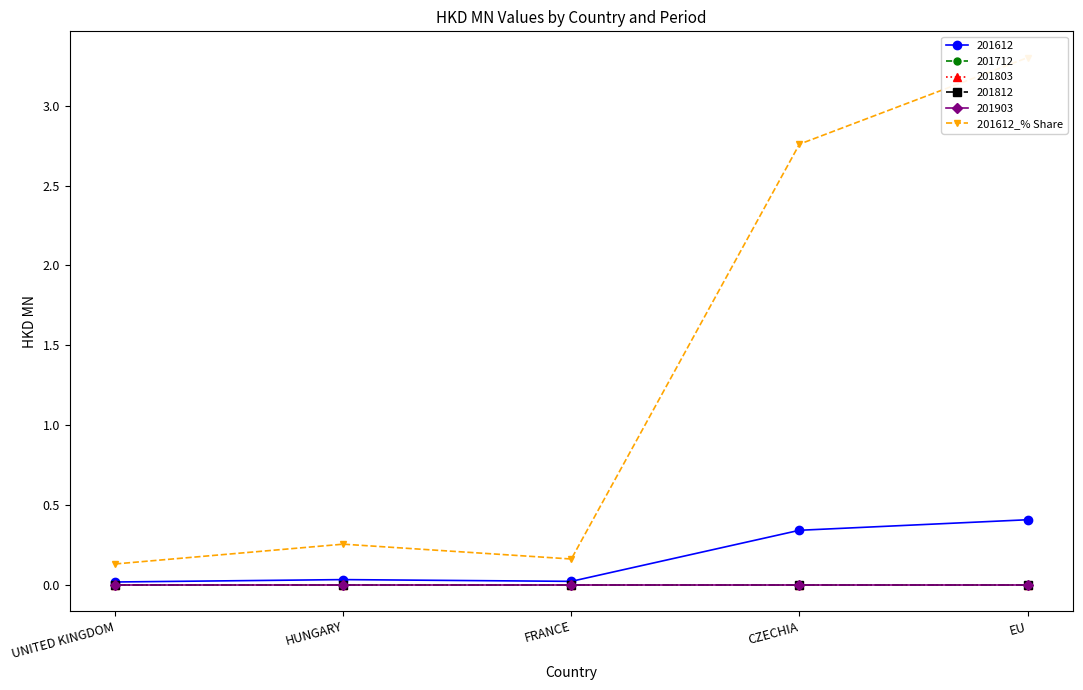

What is the label of the 4th point from the left?

CZECHIA